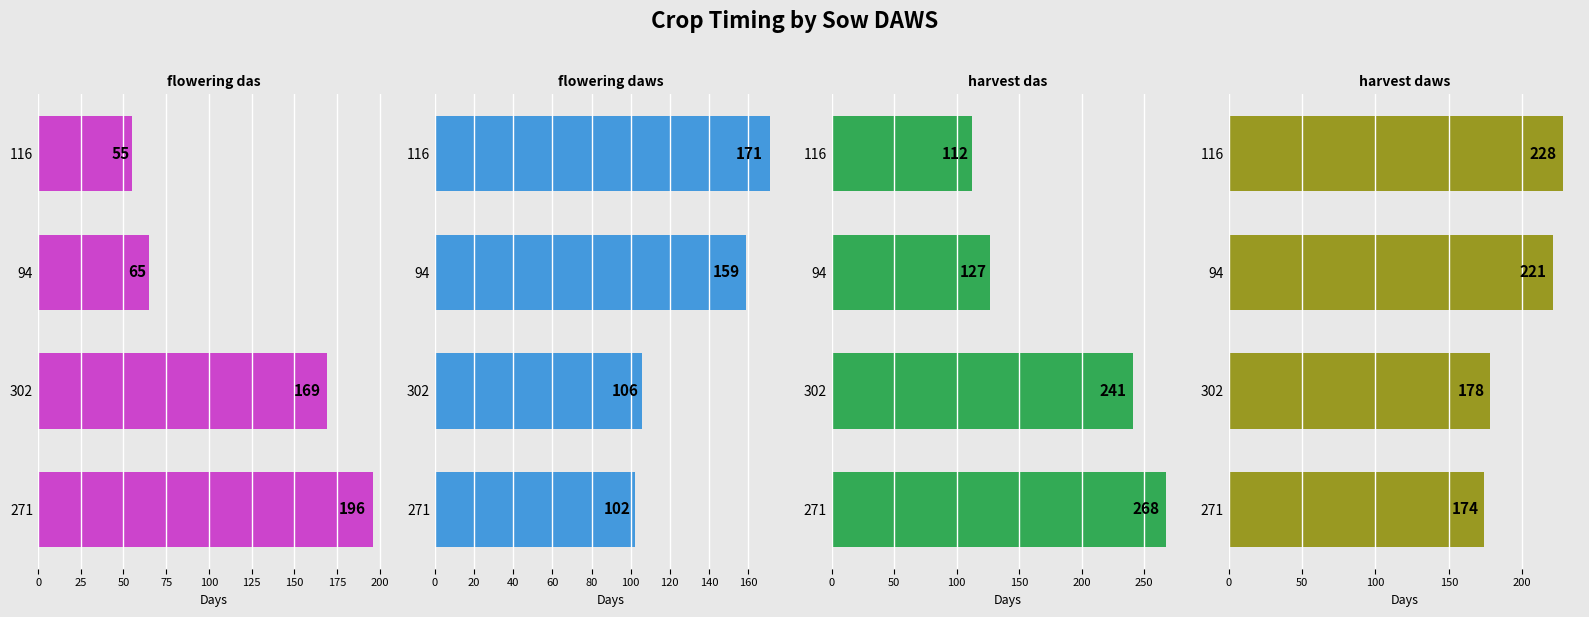

How many groups of bars are there?

4